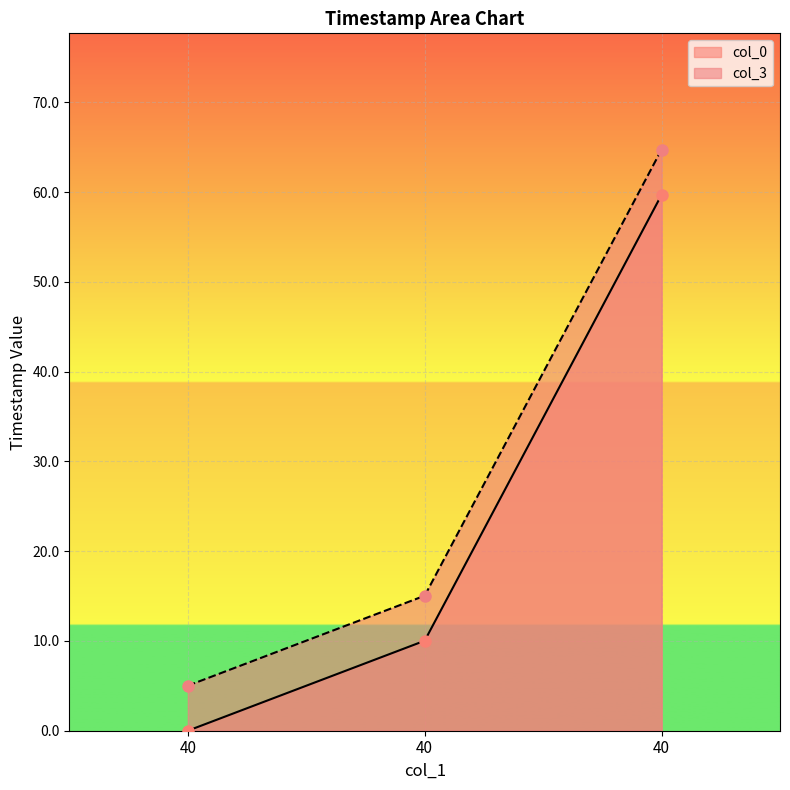

Which series has the largest range (max minus min)?

col_3